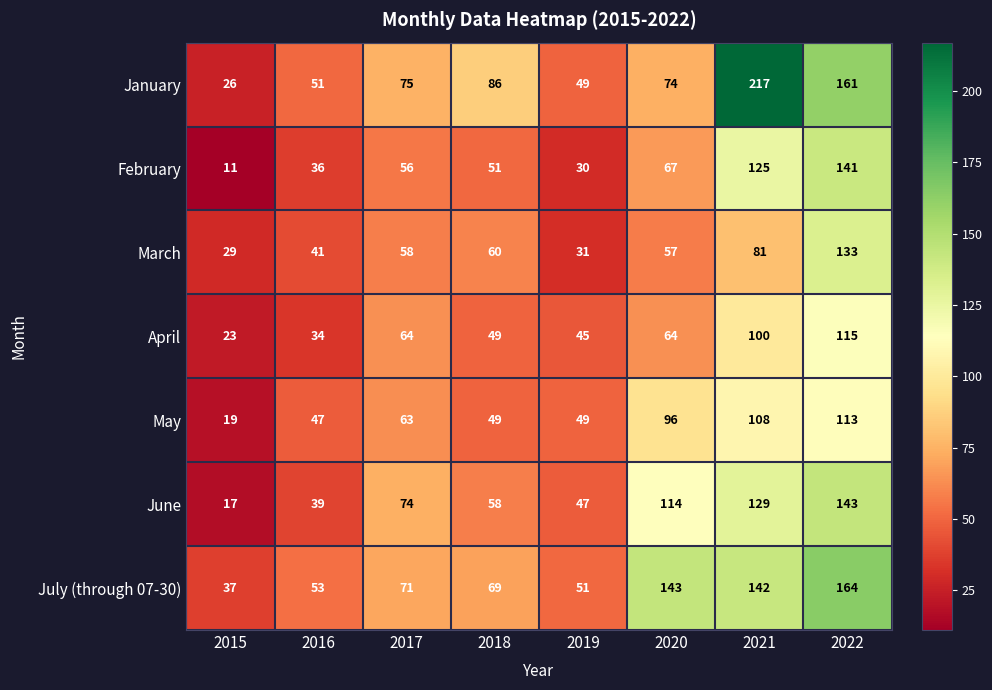

Which series changed the most between 2018 and 2021?

January